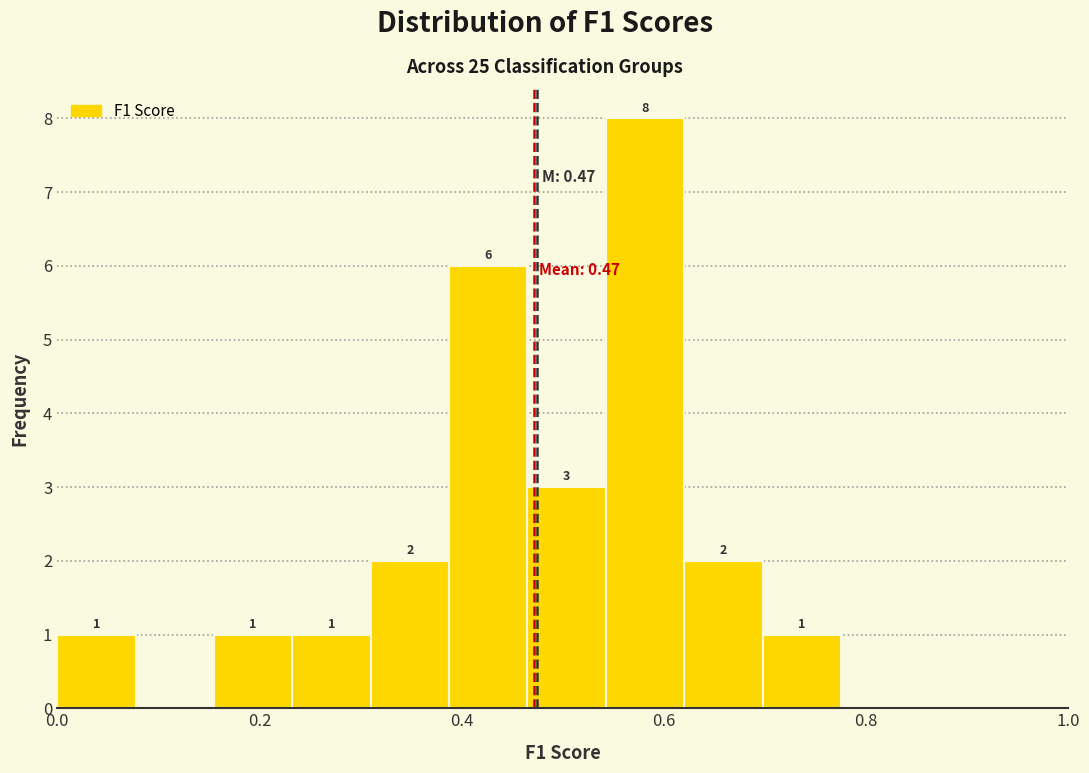

Around what value on the x-axis is the tallest bar? Give the approximate position of its centre, as read against the axis.

0.58